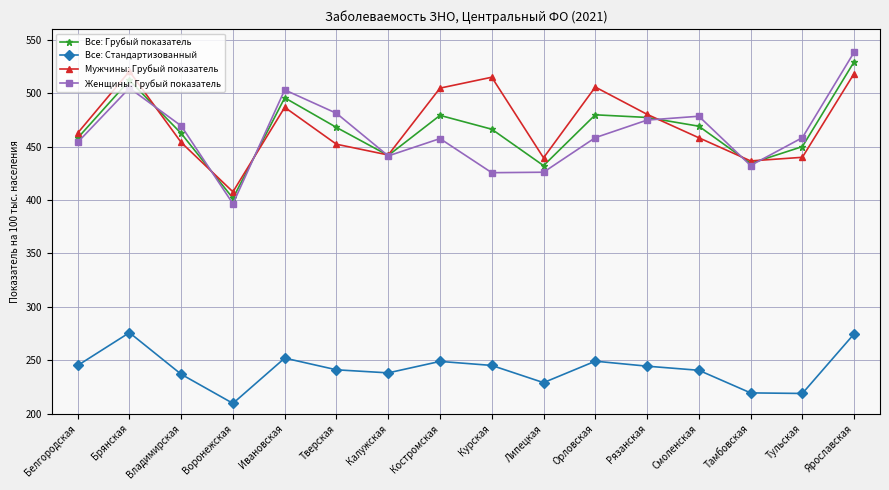

Count the number of data series in this chart.

4